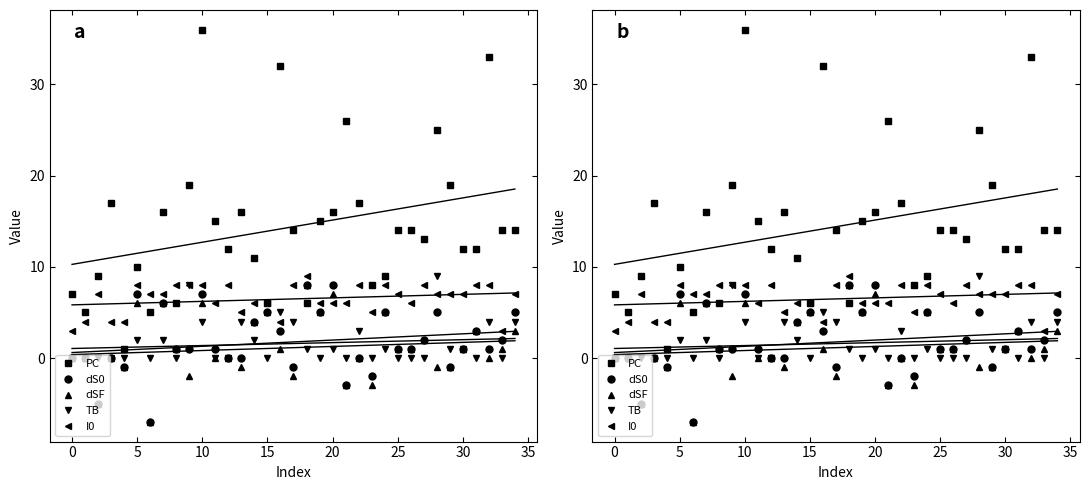

At how many categories does at least one series exceed 23?

5